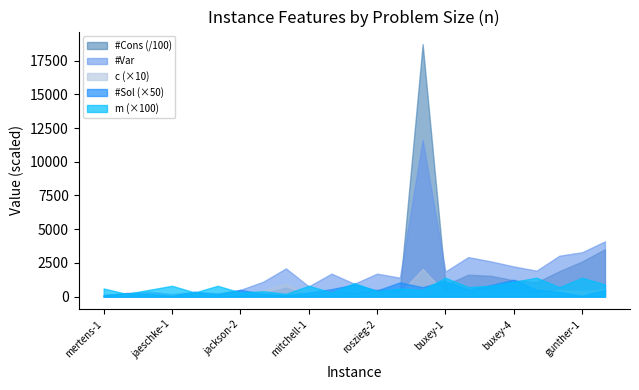

Reading left to right, transcribe all the data shown in this chart.

#Var: 126	266	360	180	351	242	495	1100	2090	756	1701	950	1700	1400	11620	1856	2929	2610	2233	1920	3030	3290	4095
#Cons: 790	2631	2603	691	3824	1797	8524	22421	66451	7404	41844	24221	51680	46296	1873008	87320	162233	153774	119958	105942	188048	260646	351108
c: 6	18	20	6	18	7	21	48	94	14	39	14	32	25	205	25	47	41	33	25	47	40	54
#Sol: 2	5	4	1	7	3	10	4	2	6	11	18	9	21	14	23	10	17	25	10	7	1	10
m: 6	2	5	8	3	8	3	4	2	8	3	10	4	6	5	14	7	8	11	14	7	14	9